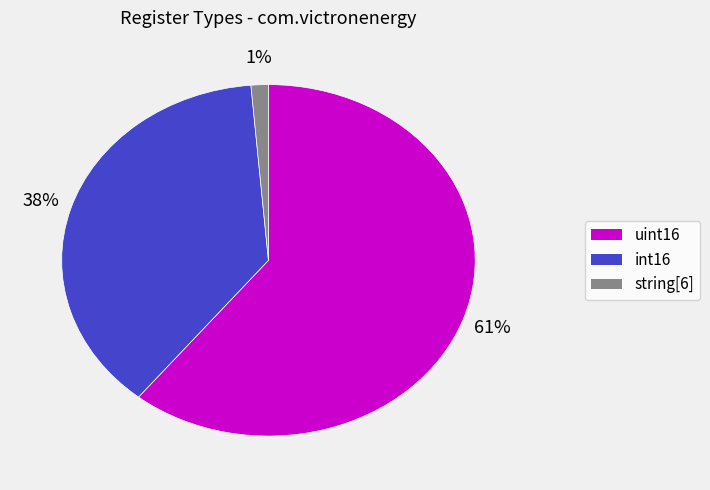

What is the largest slice in the pie chart?

uint16